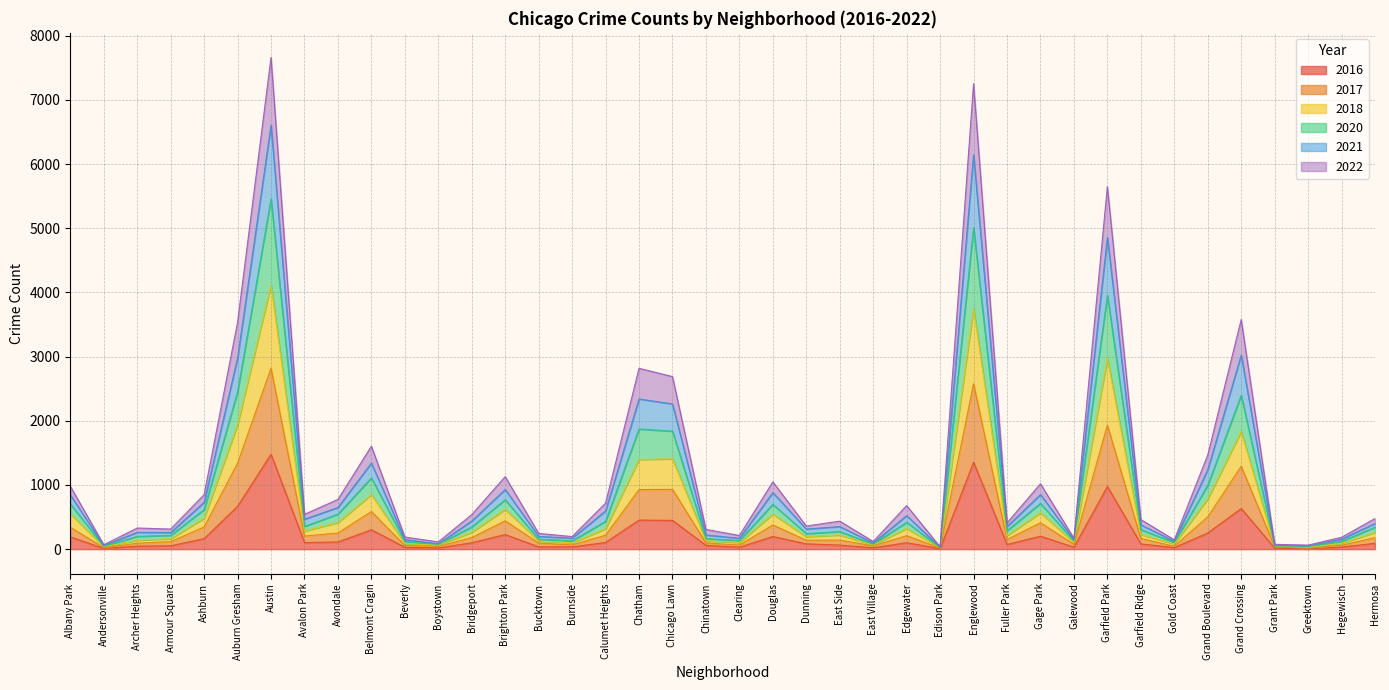

What is the highest value of the 2016 series?

1479